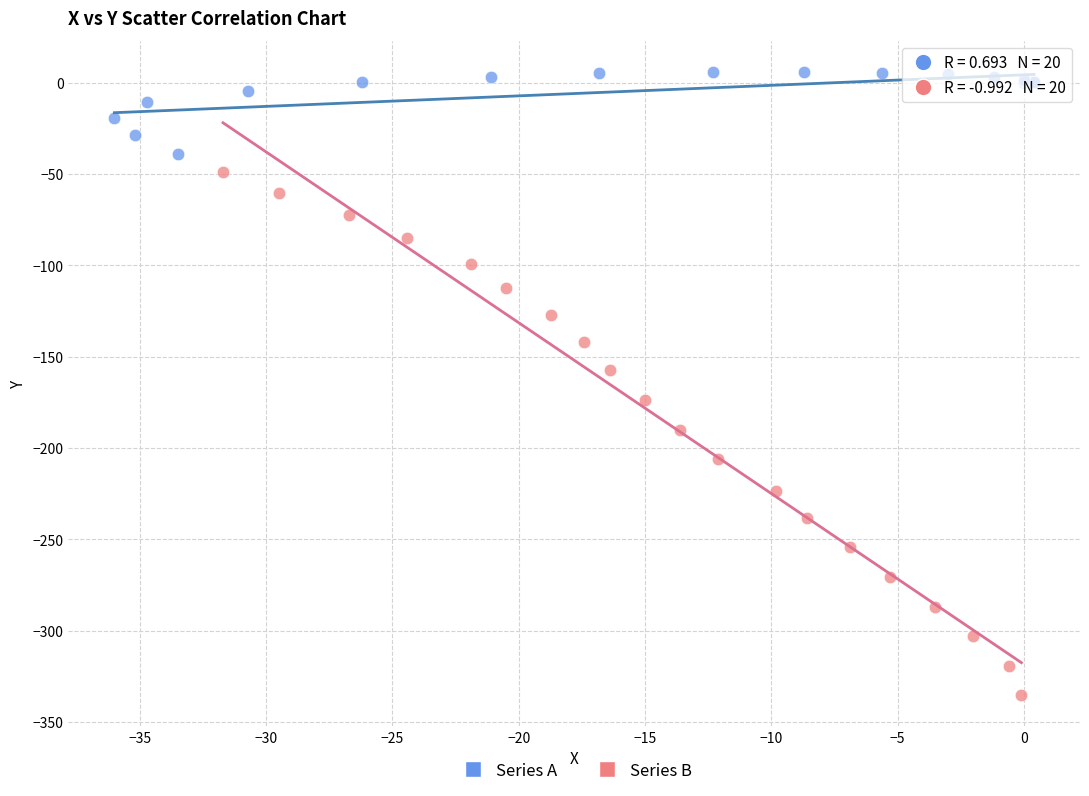

Which series contains the highest Y value?

Series A